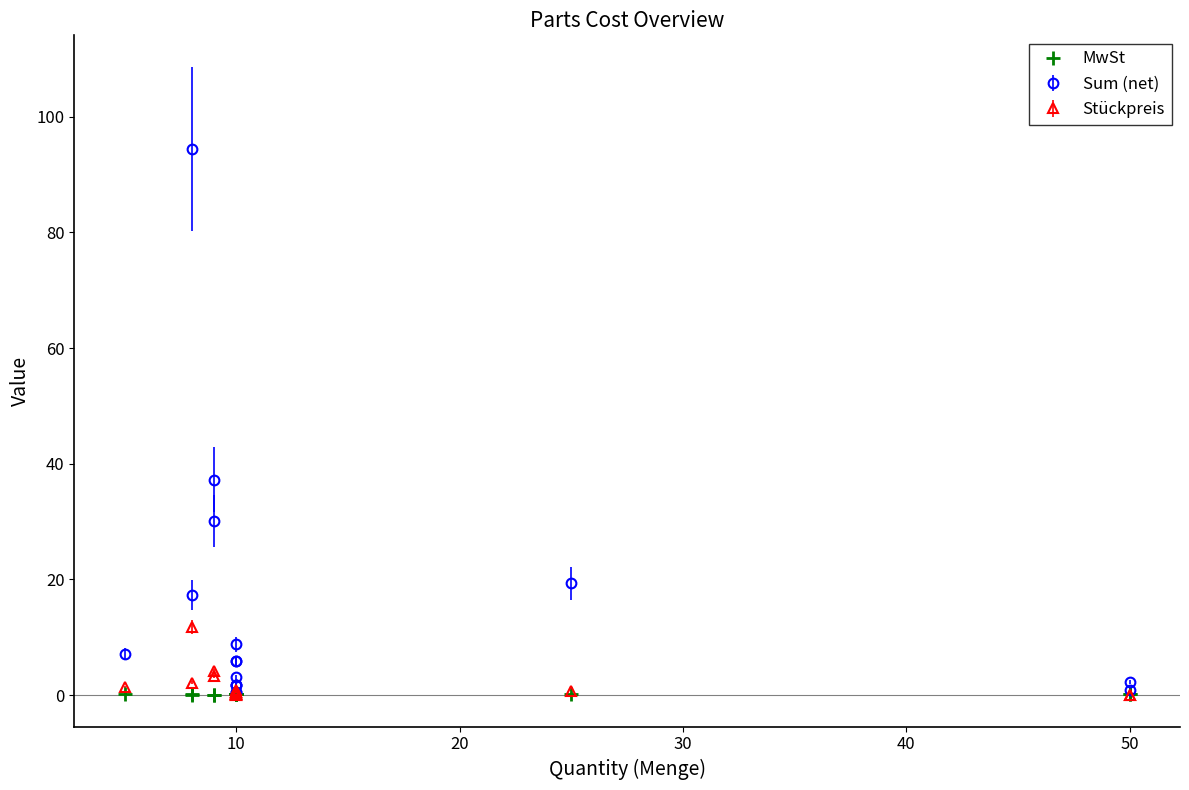

How many lines are shown in the chart?

1